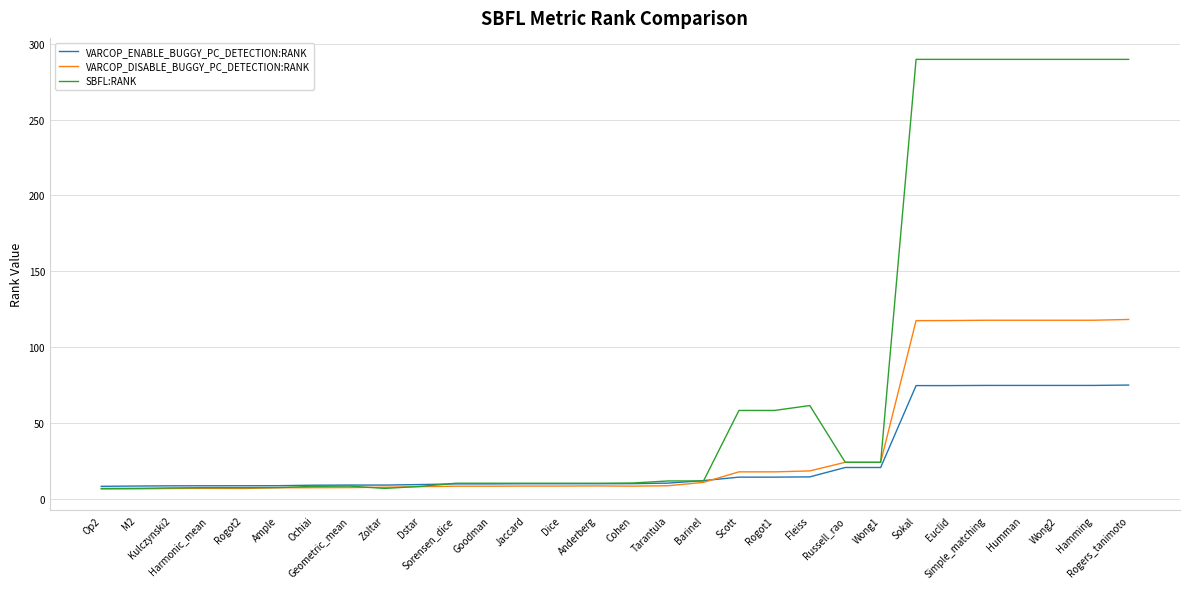

Which series has the largest total across all categories?

SBFL:RANK